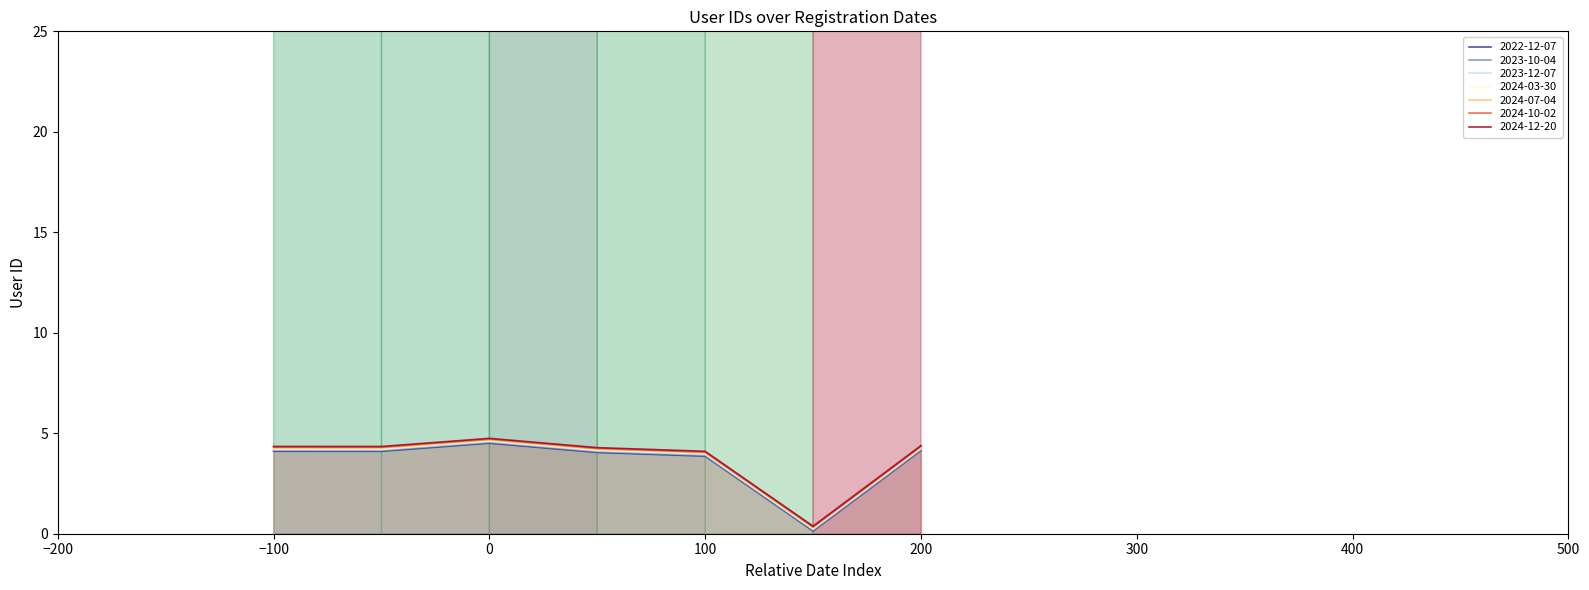

Between 2024-10-02 and 2024-03-30, which is larger?

2024-03-30